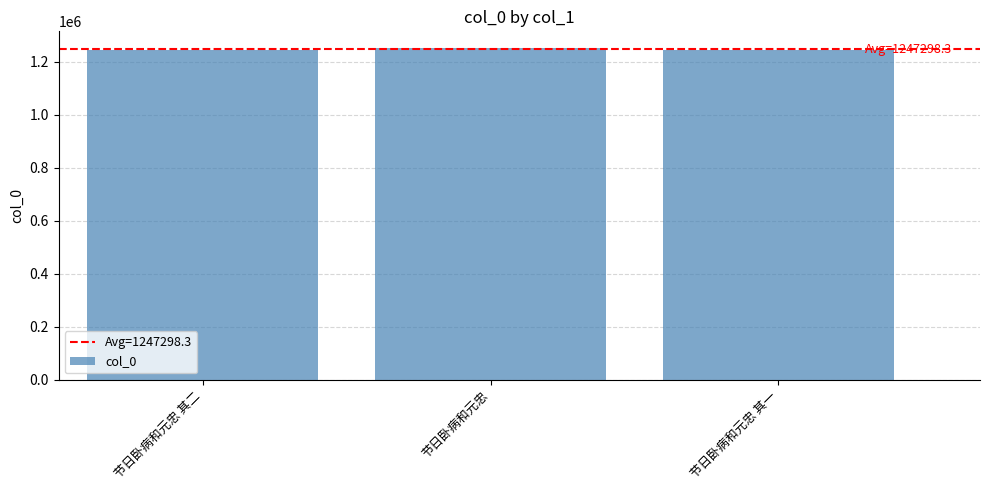

How many data points are less than 1244667?

1